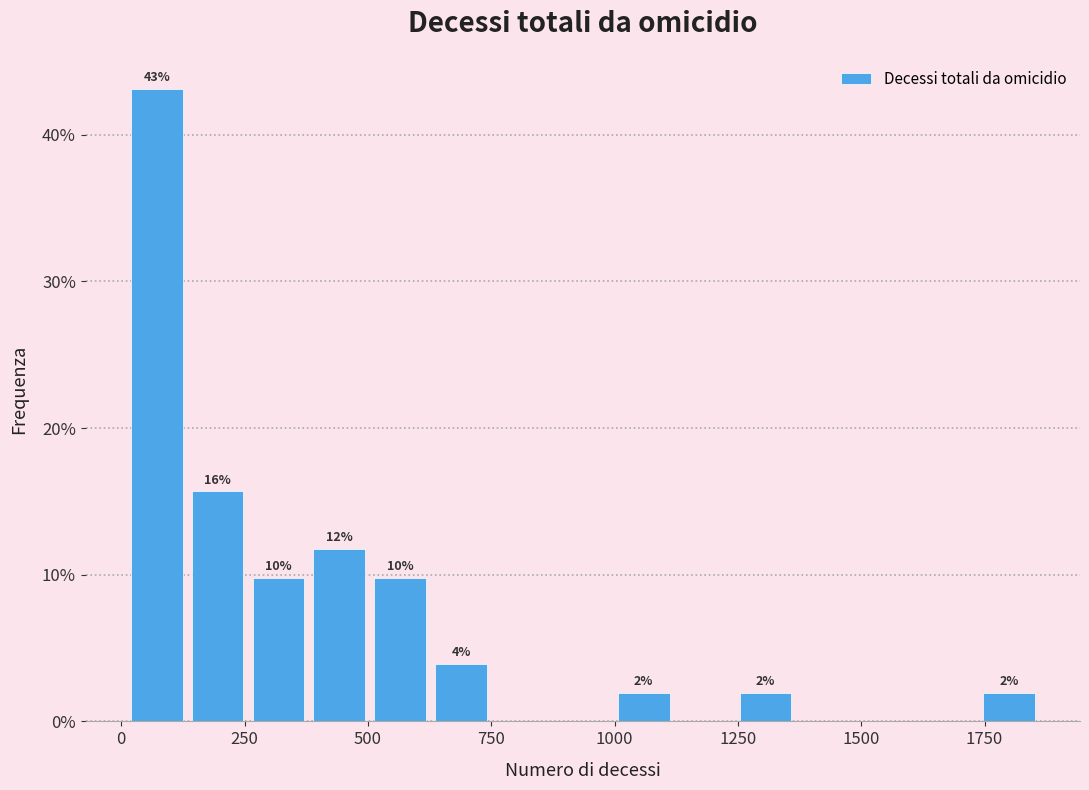

Around what value on the x-axis is the tallest bar? Give the approximate position of its centre, as read against the axis.

50